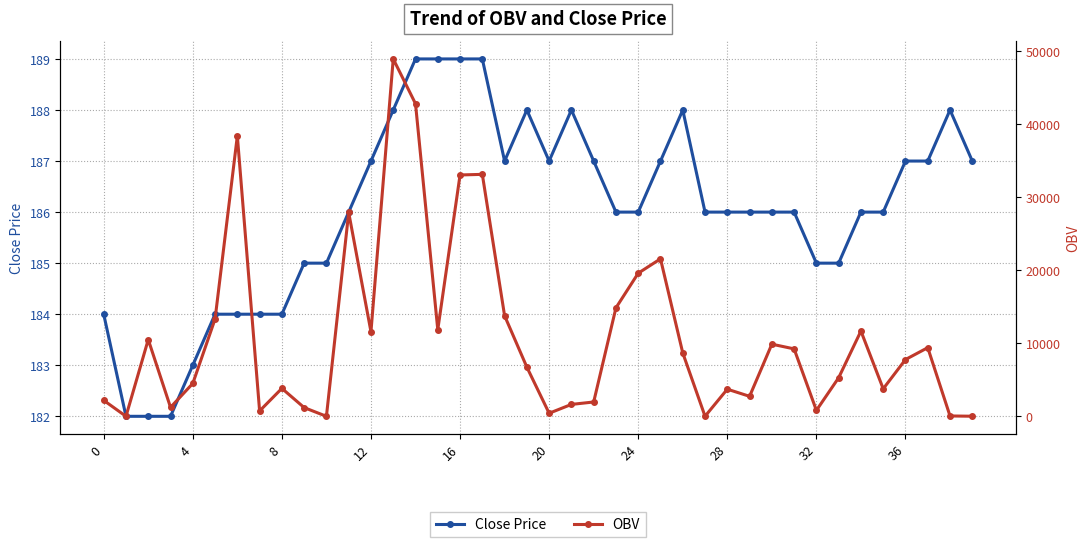

What is the total value across all series at 33?

5469.8